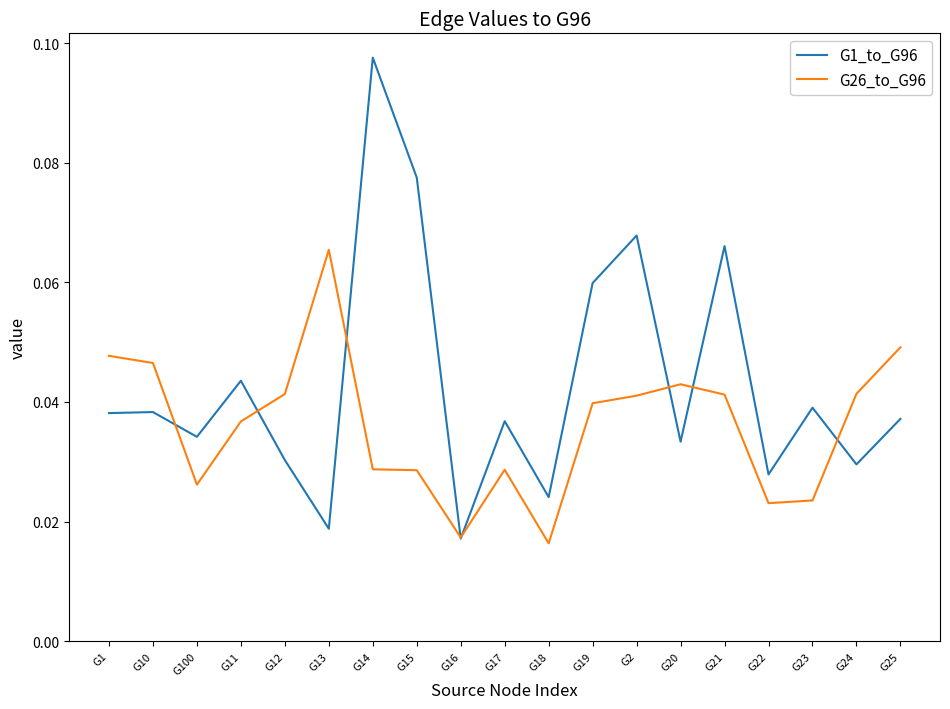

How many G1_to_G96 values are between 0 and 1?

19